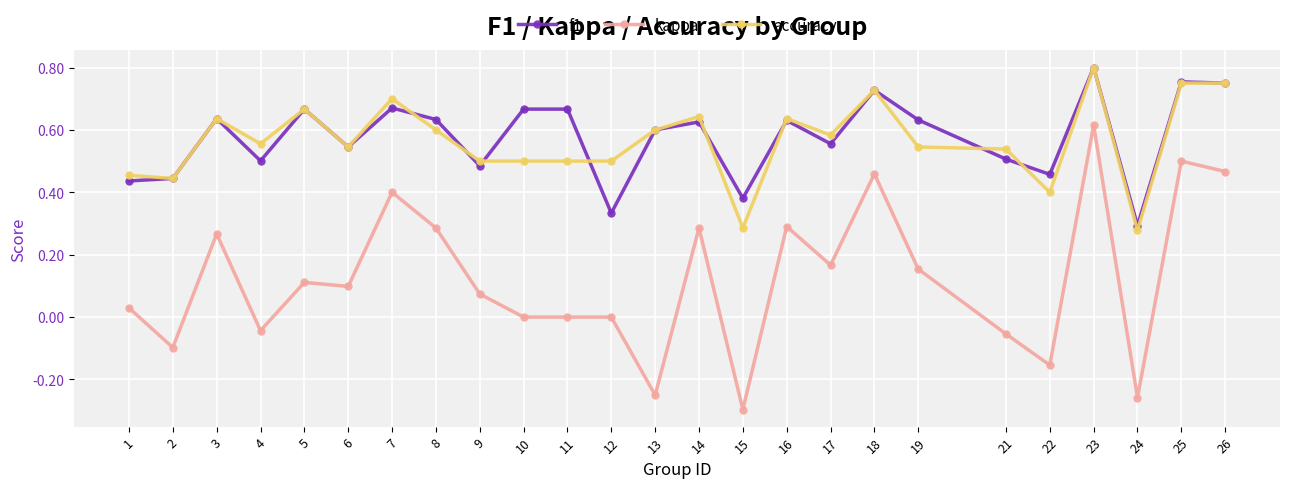

How many lines are shown in the chart?

3